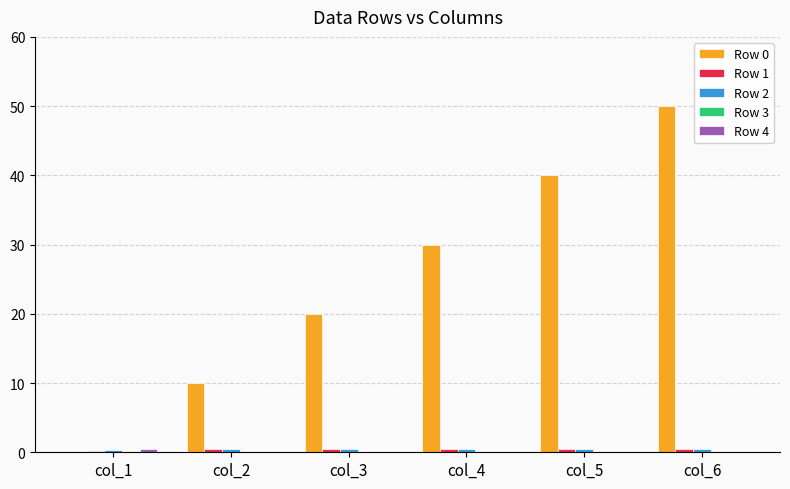

How many series are shown in this chart?

5